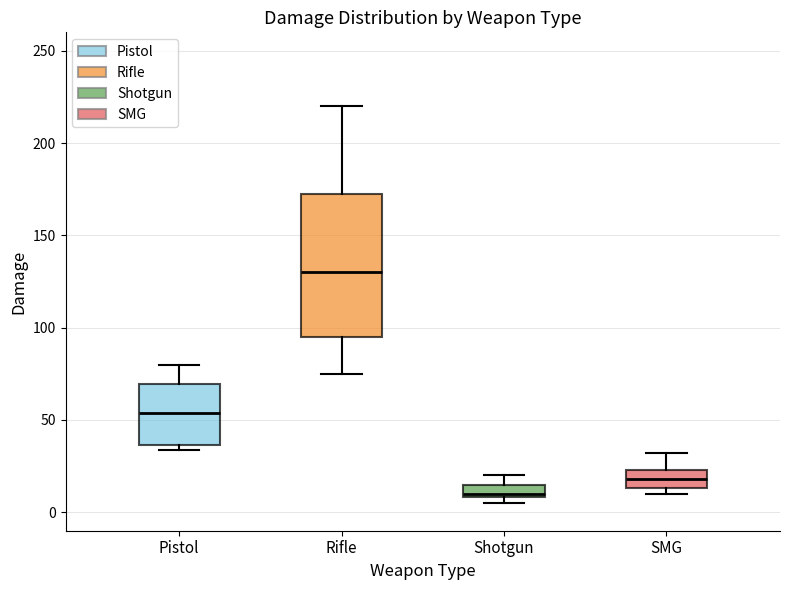

Which box's median line is the lowest?

Shotgun